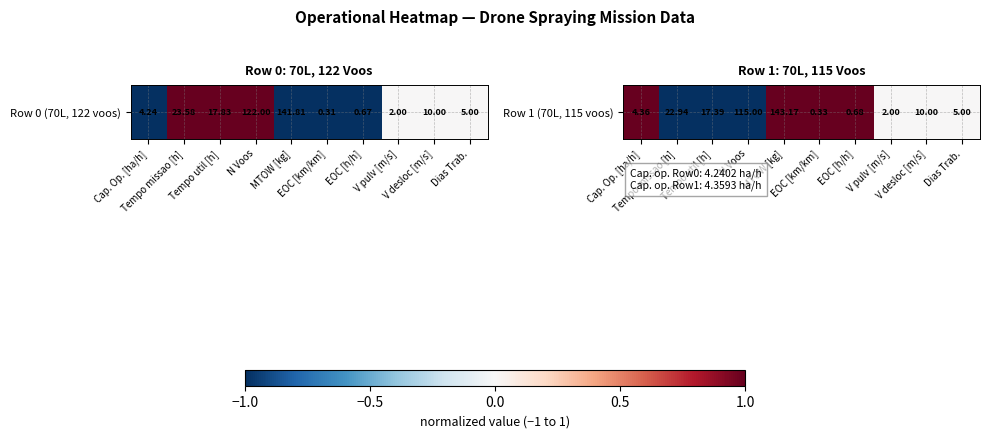

Reading left to right, extract all data points from this chart.

Cap. Op. [ha/h]=1	Tempo missao [h]=-1	Tempo util [h]=-1	N Voos=-1	MTOW [kg]=1	EOC [km/km]=1	EOC [h/h]=1	V pulv [m/s]=0	V desloc [m/s]=0	Dias Trab.=0